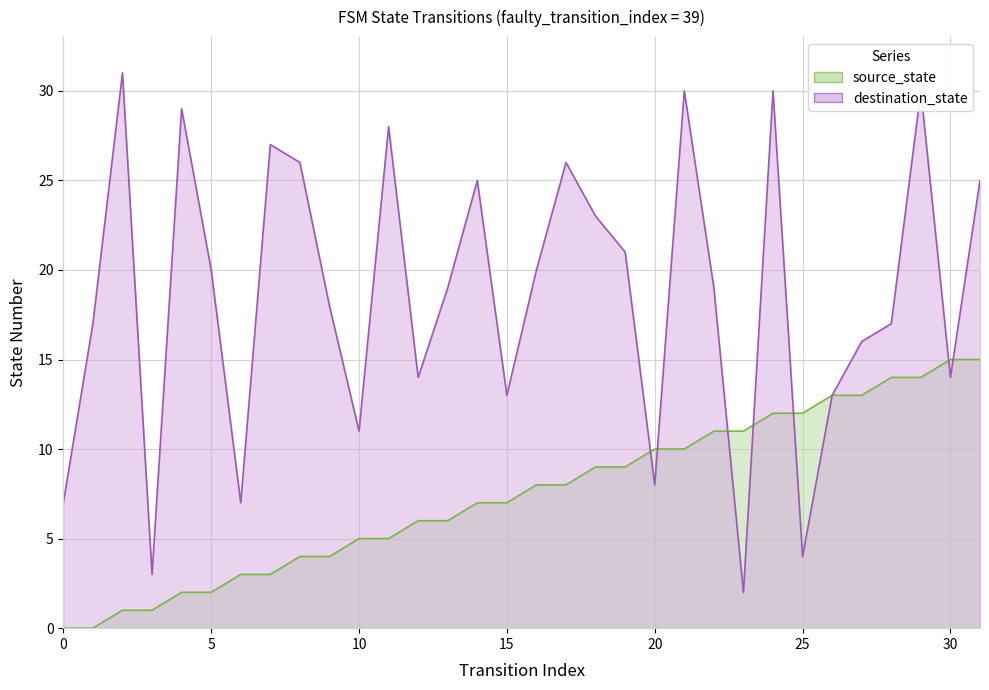

True or false: destination_state and source_state cross at least once.

True